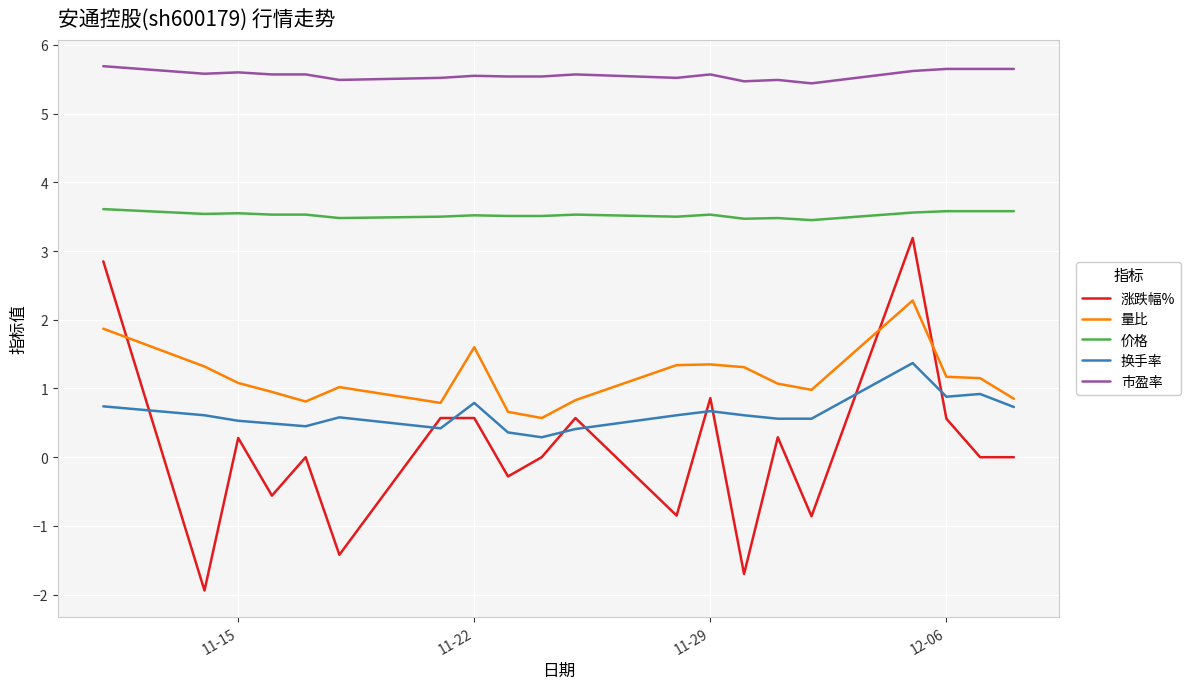

List the series in order of their peak value, lowest first.

换手率, 量比, 涨跌幅%, 价格, 市盈率